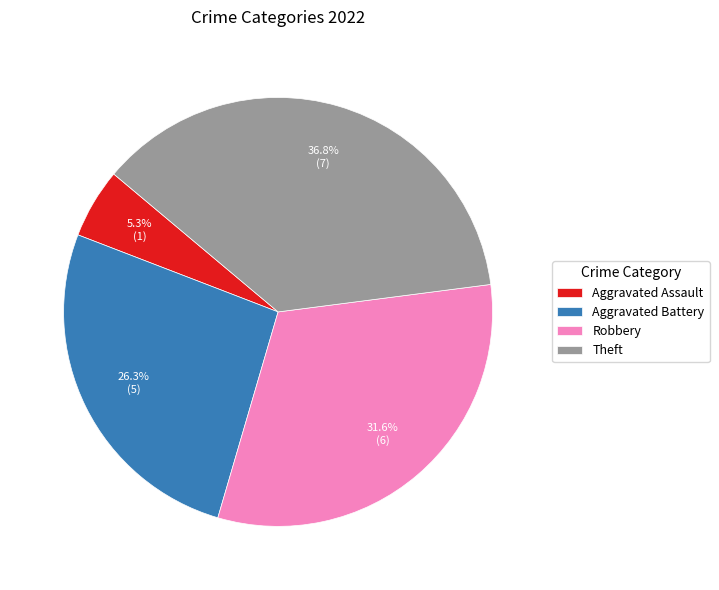

To the nearest percent, what is the difference between the largest and smallest slice percentages?

32%